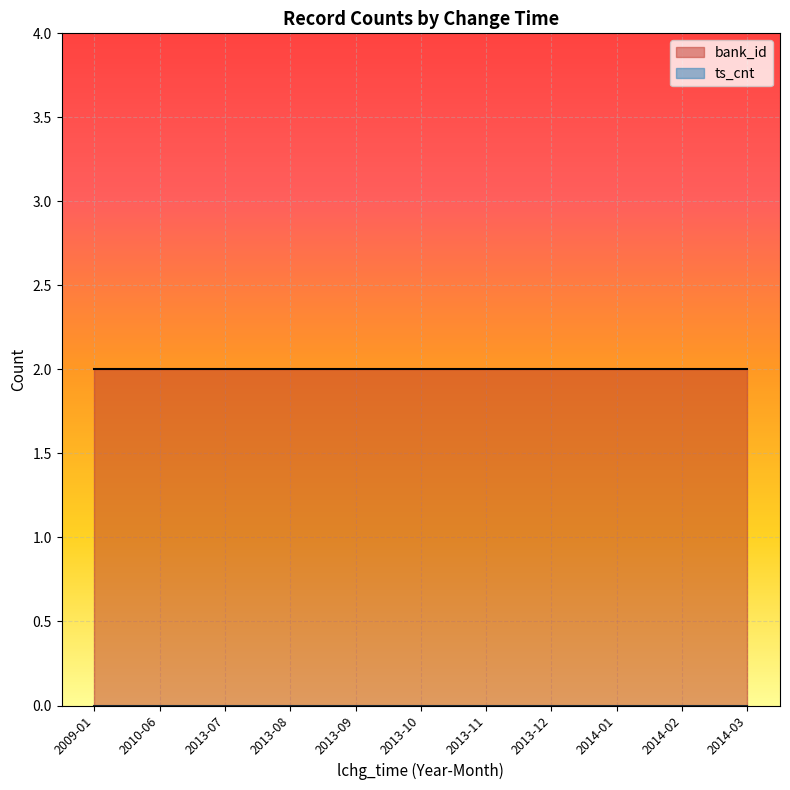

True or false: bank_id and ts_cnt intersect in this chart.

False